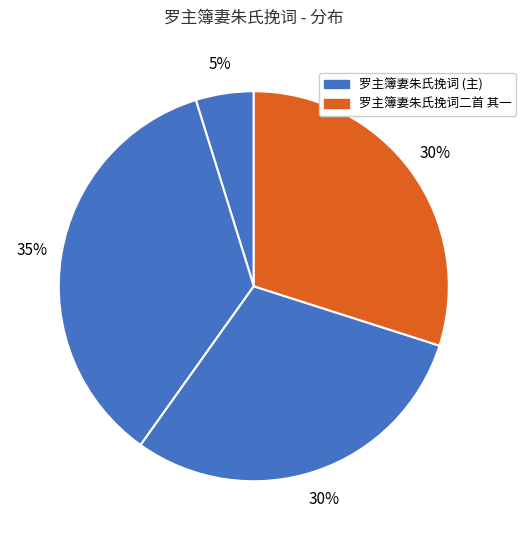

Count the number of slices in the pie.

4